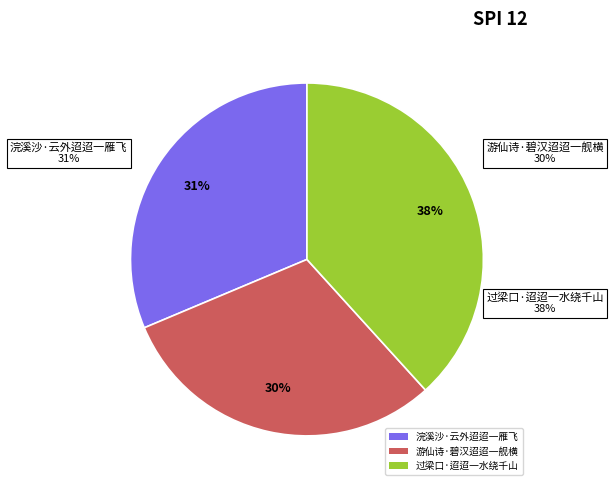

How many slices are in this pie chart?

3